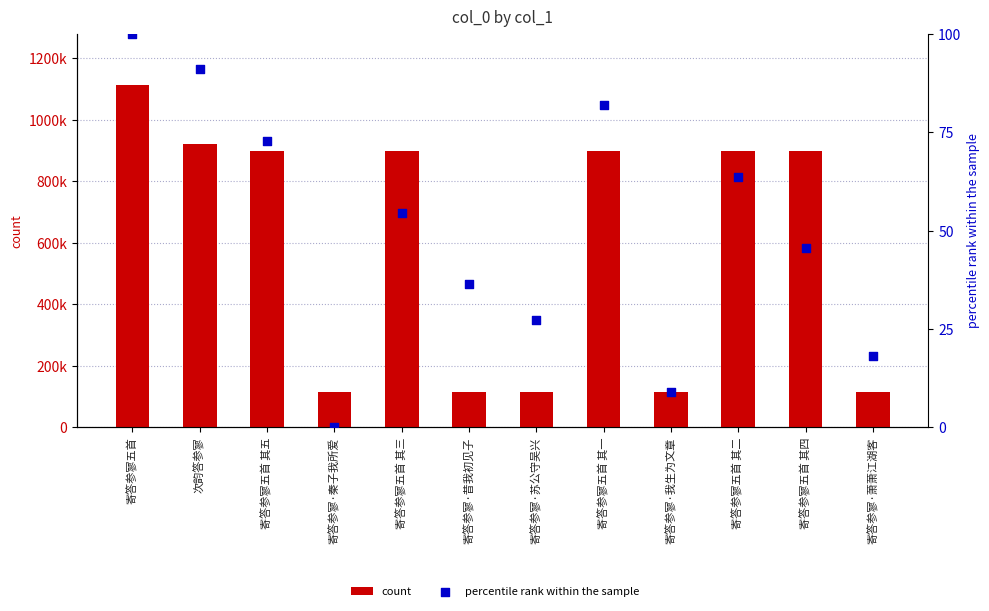

Which series has the widest spread of Y values?

count